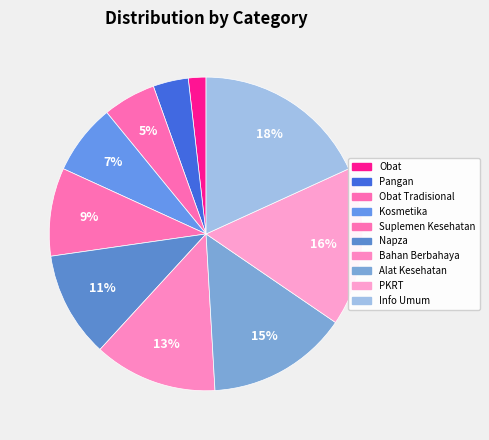

To the nearest percent, what is the average slice percentage?

10%